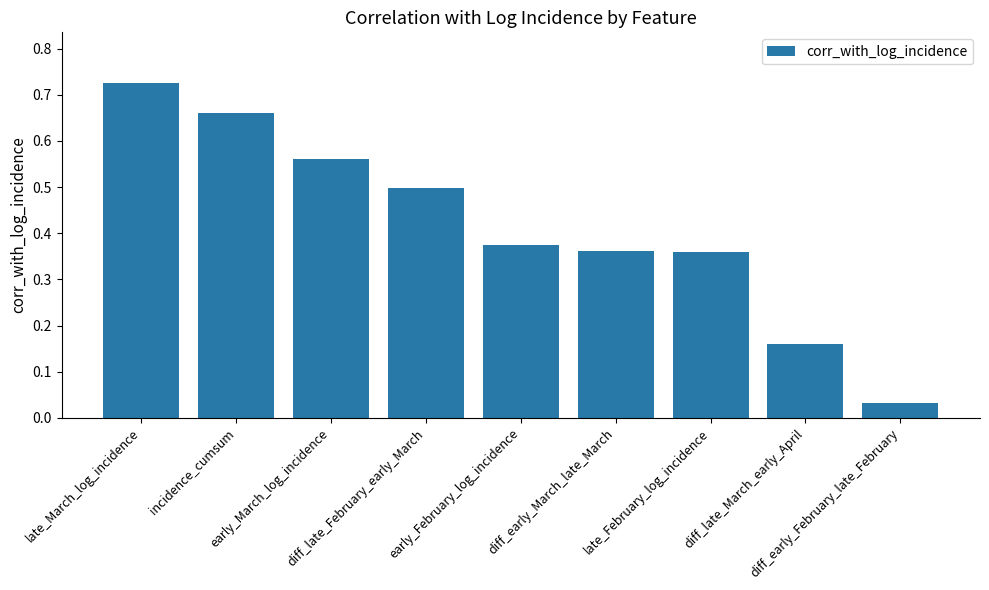

What is the label of the 9th bar from the right?

late_March_log_incidence